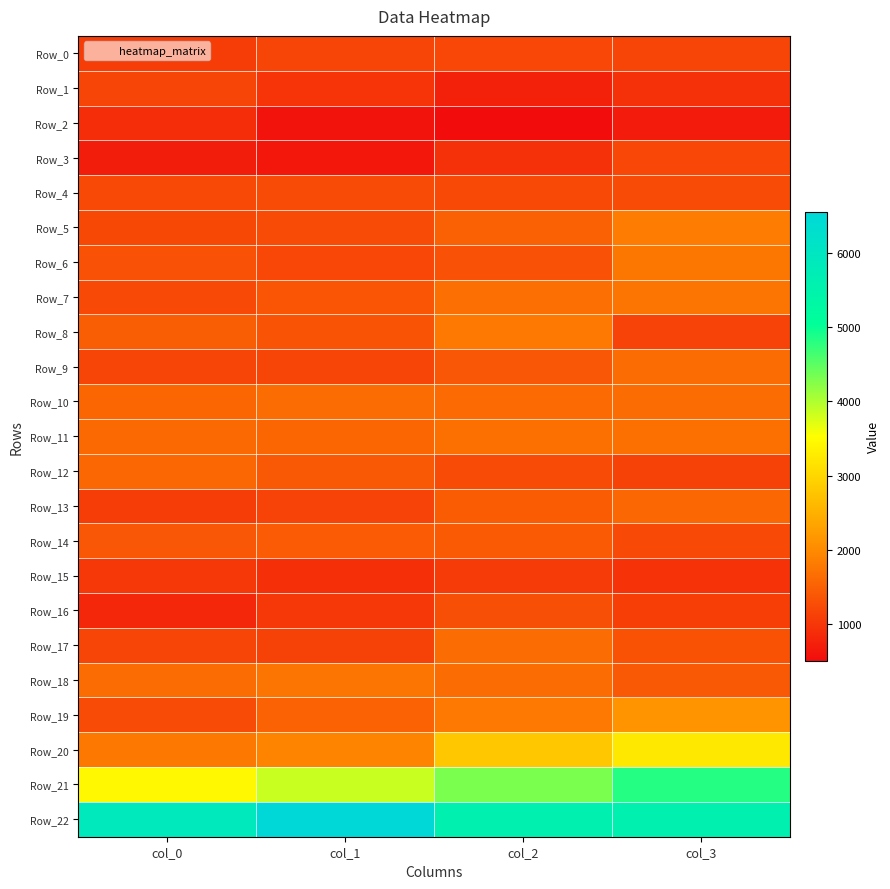

Count the number of categories in the chart.

4